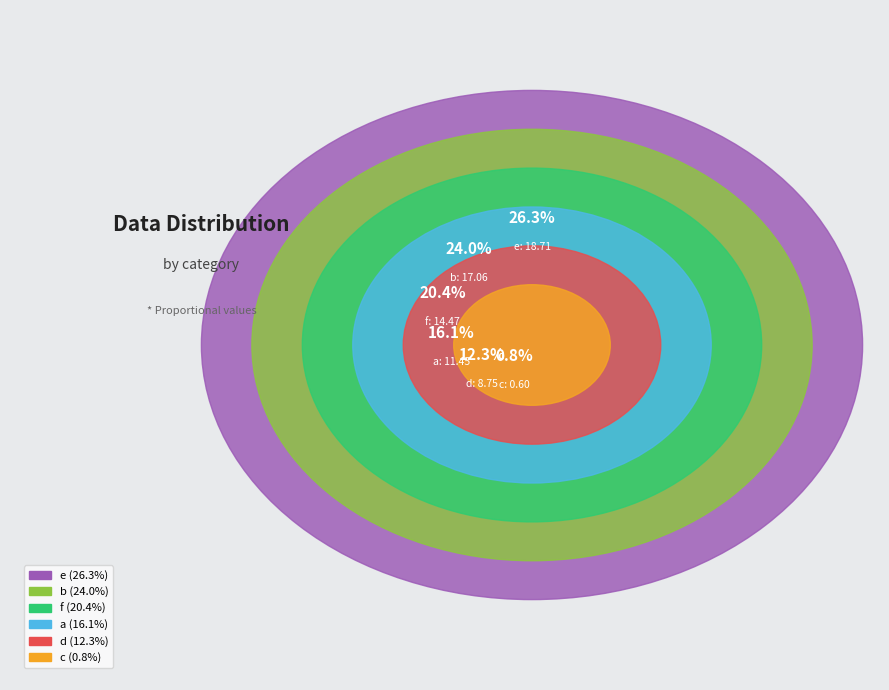

How many slices are in this pie chart?

6